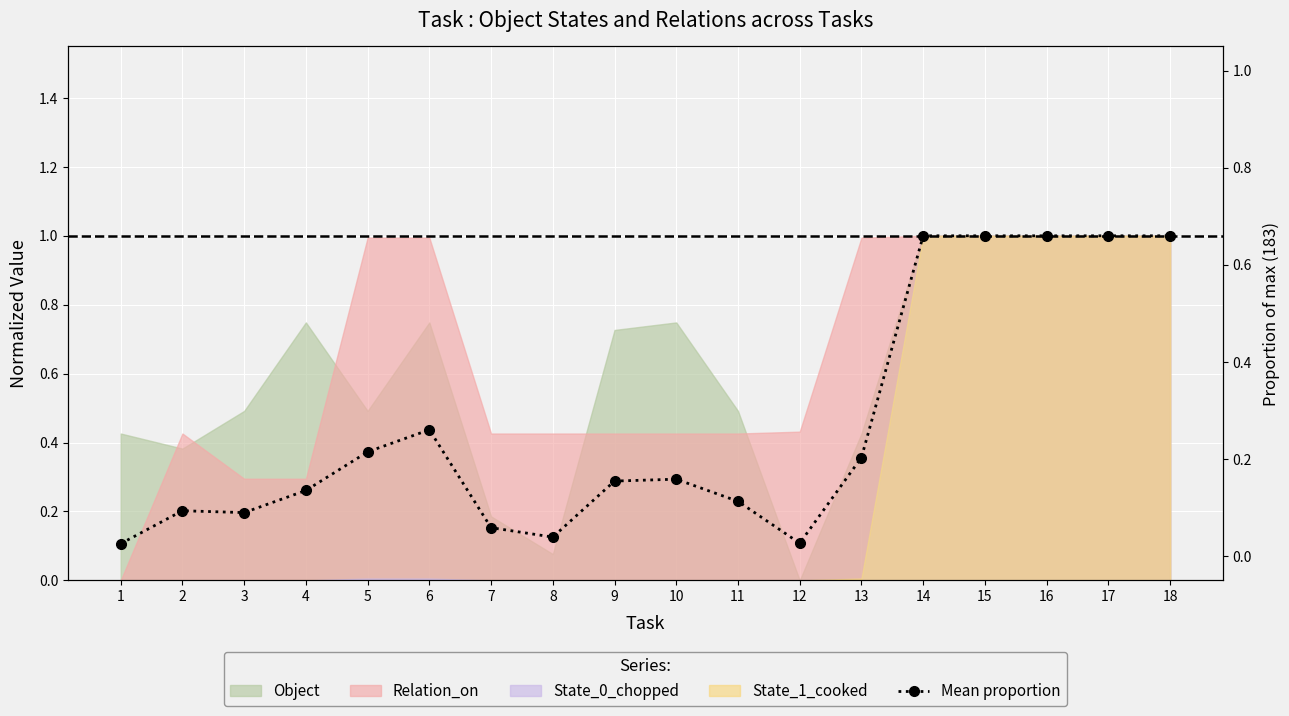

Rank the categories by value from lowest to highest.

1, 12, 8, 7, 3, 2, 11, 4, 9, 10, 13, 5, 6, 14, 15, 16, 17, 18